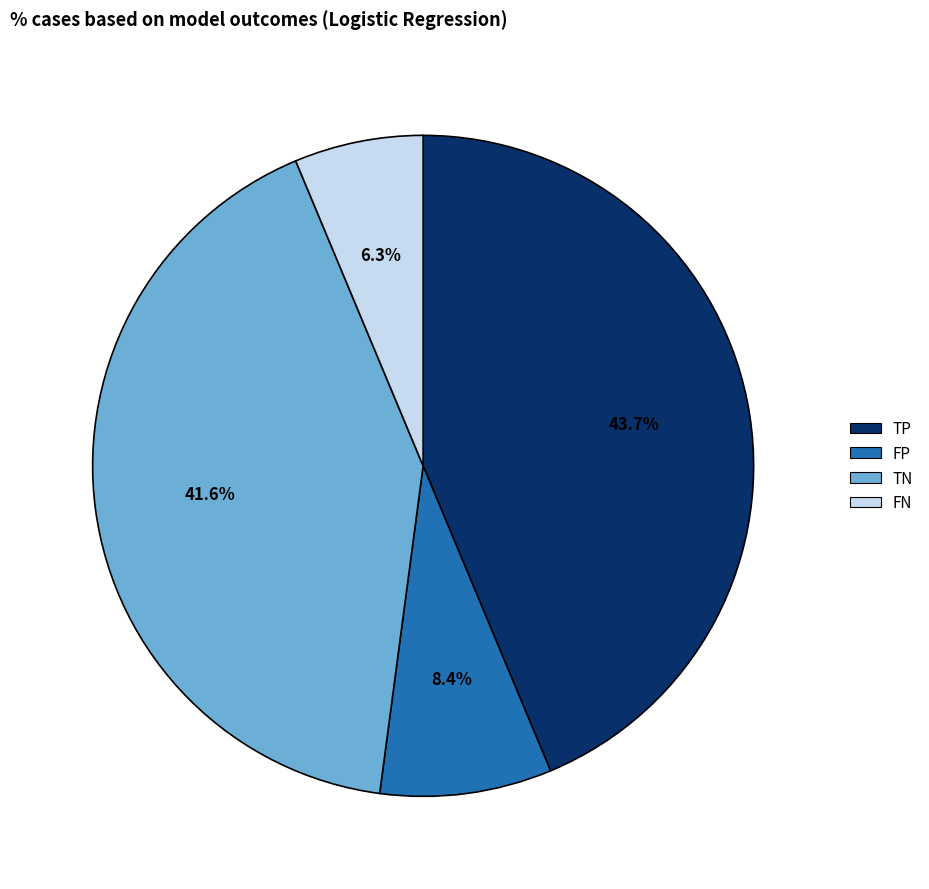

Does any single category account for the majority?

No